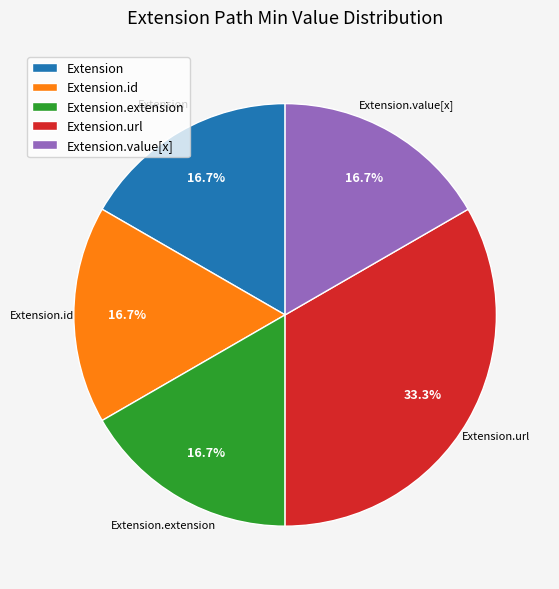

To the nearest percent, what is the difference between the largest and smallest slice percentages?

17%